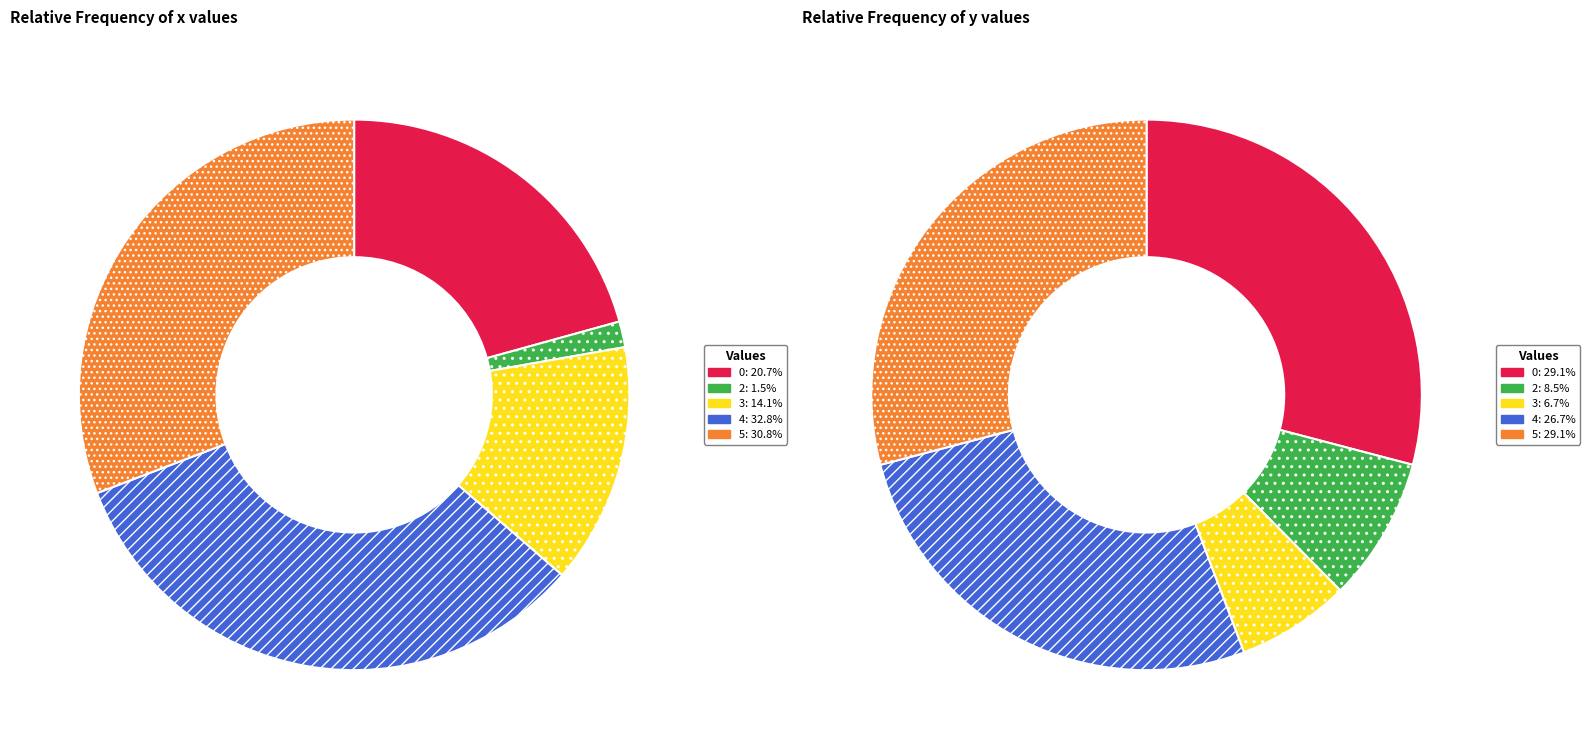

How many slices are in this pie chart?

5